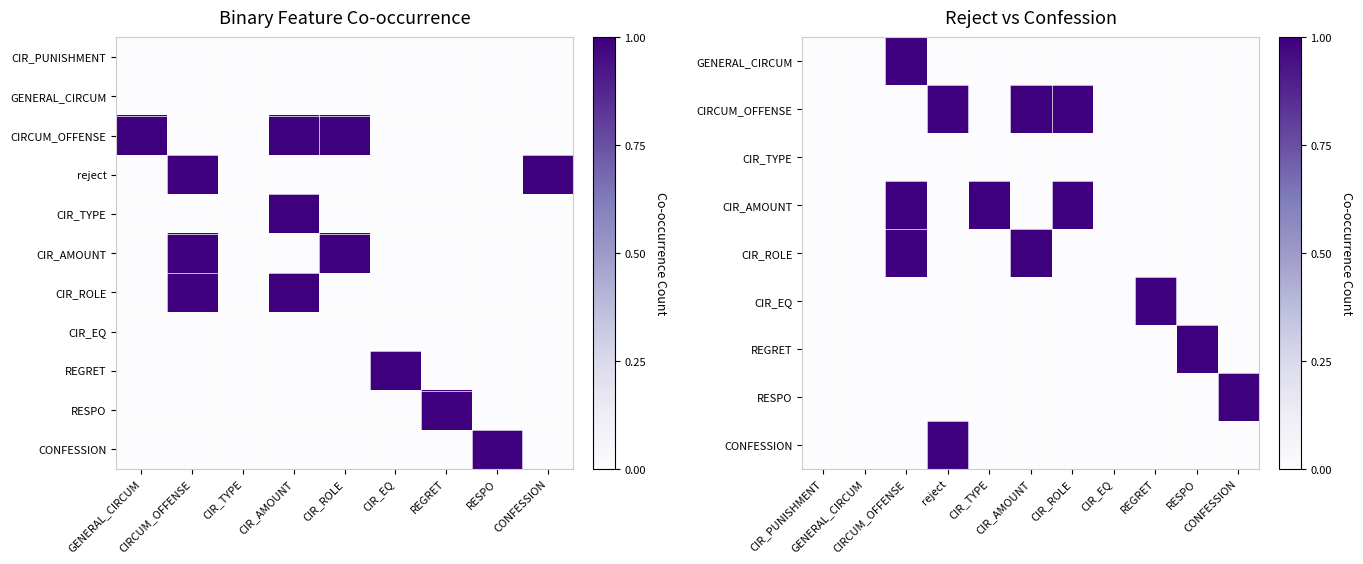

Reading right to left, list all the values displayed in this chart.

CIRCUM_OFFENSE: 0	0	0	0	1	1	0	0	1
reject: 1	0	0	0	0	0	0	1	0
CIR_TYPE: 0	0	0	0	0	1	0	0	0
CIR_AMOUNT: 0	0	0	0	1	0	0	1	0
CIR_ROLE: 0	0	0	0	0	1	0	1	0
REGRET: 0	0	0	1	0	0	0	0	0
RESPO: 0	0	1	0	0	0	0	0	0
CONFESSION: 0	1	0	0	0	0	0	0	0